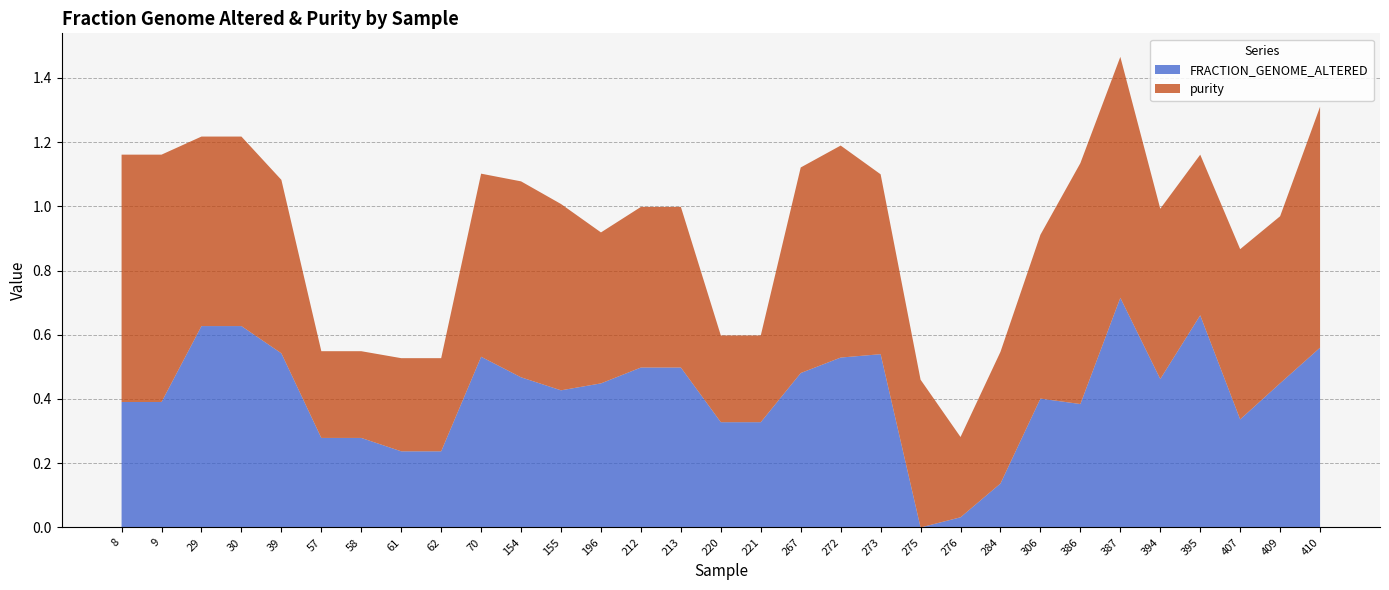

Reading left to right, what are all the values shown in this chart?

FRACTION_GENOME_ALTERED: 0.4	0.4	0.6	0.6	0.5	0.3	0.3	0.2	0.2	0.5	0.5	0.4	0.4	0.5	0.5	0.3	0.3	0.5	0.5	0.5	0.0	0.0	0.1	0.4	0.4	0.7	0.5	0.7	0.3	0.4	0.6
purity: 0.8	0.8	0.6	0.6	0.5	0.3	0.3	0.3	0.3	0.6	0.6	0.6	0.5	0.5	0.5	0.3	0.3	0.6	0.7	0.6	0.5	0.2	0.4	0.5	0.8	0.8	0.5	0.5	0.5	0.5	0.8